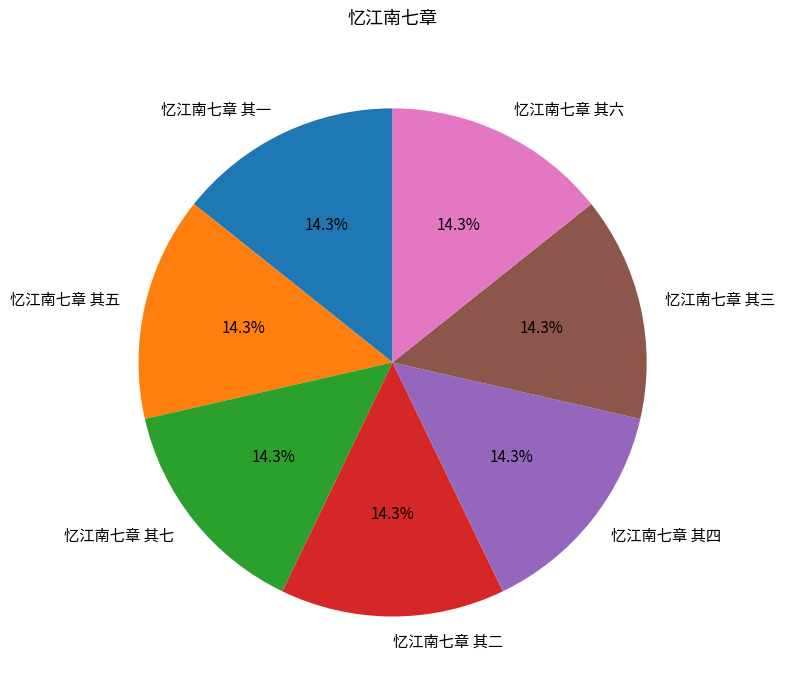

Is 忆江南七章 其五 the majority of the pie?

No